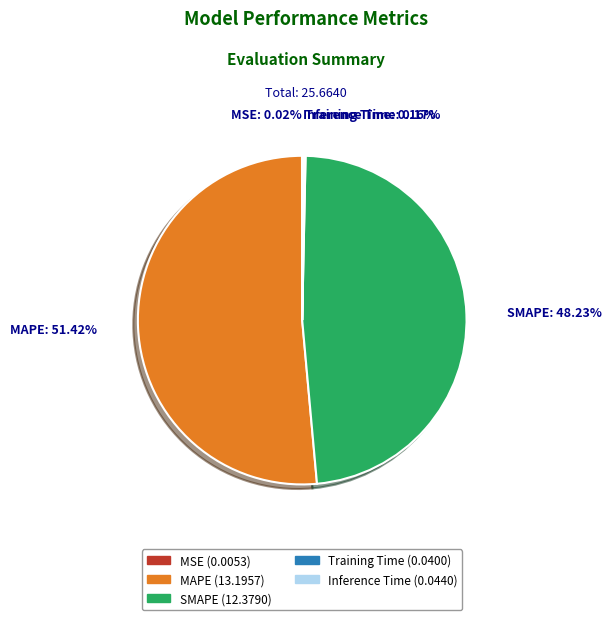

What is the largest slice in the pie chart?

MAPE